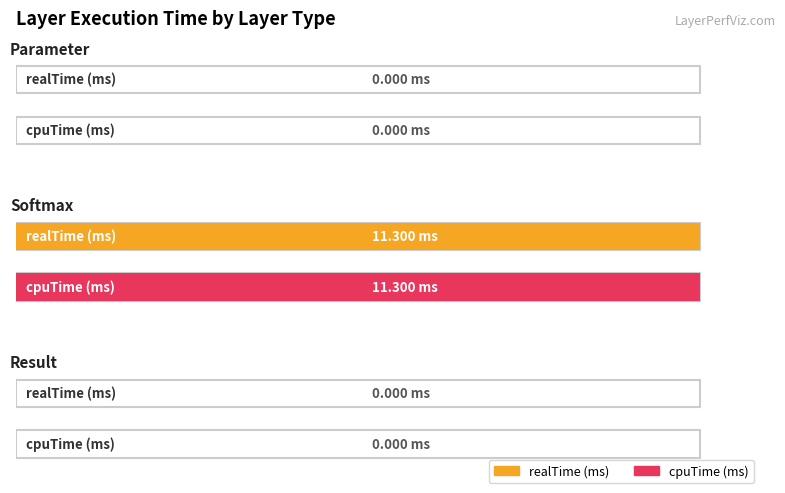

Which category has the highest value in the realTime (ms) series?

Softmax